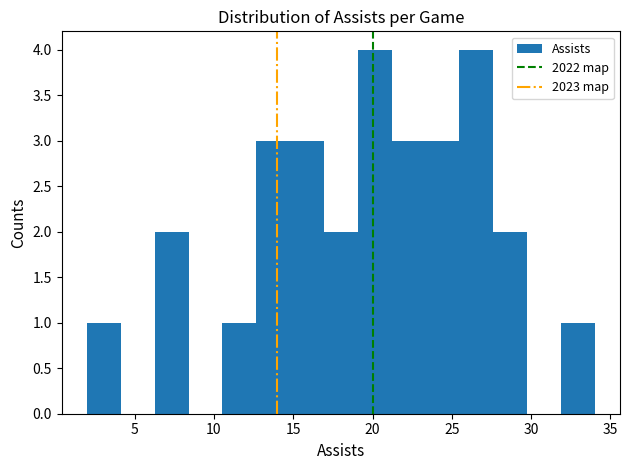

Reading left to right, list every bar in this chart as the range it spans on the x-axis followed by its height. Neither the bar edges nor the heights are printed on the chart, so give them approximately, as read against the axes.

2.0 to 4.0: 1
4.0 to 6.5: 0
6.5 to 8.5: 2
8.5 to 10.5: 0
10.5 to 12.5: 1
12.5 to 15.0: 3
15.0 to 17.0: 3
17.0 to 19.0: 2
19.0 to 21.0: 4
21.0 to 23.5: 3
23.5 to 25.5: 3
25.5 to 27.5: 4
27.5 to 29.5: 2
29.5 to 32.0: 0
32.0 to 34.0: 1